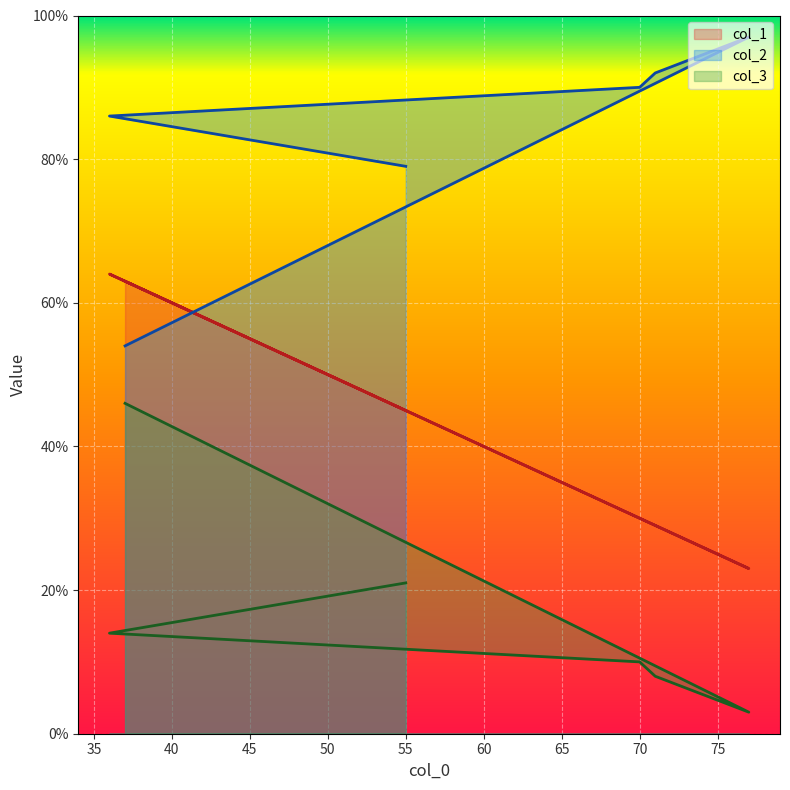

At 36, list the series in order from smallest to largest.

col_3, col_1, col_2